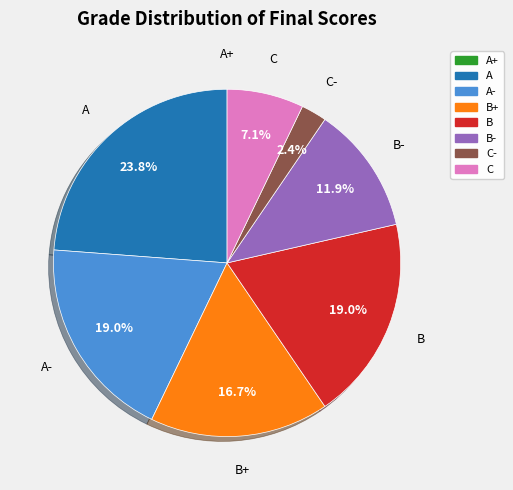

Does any single category account for the majority?

No